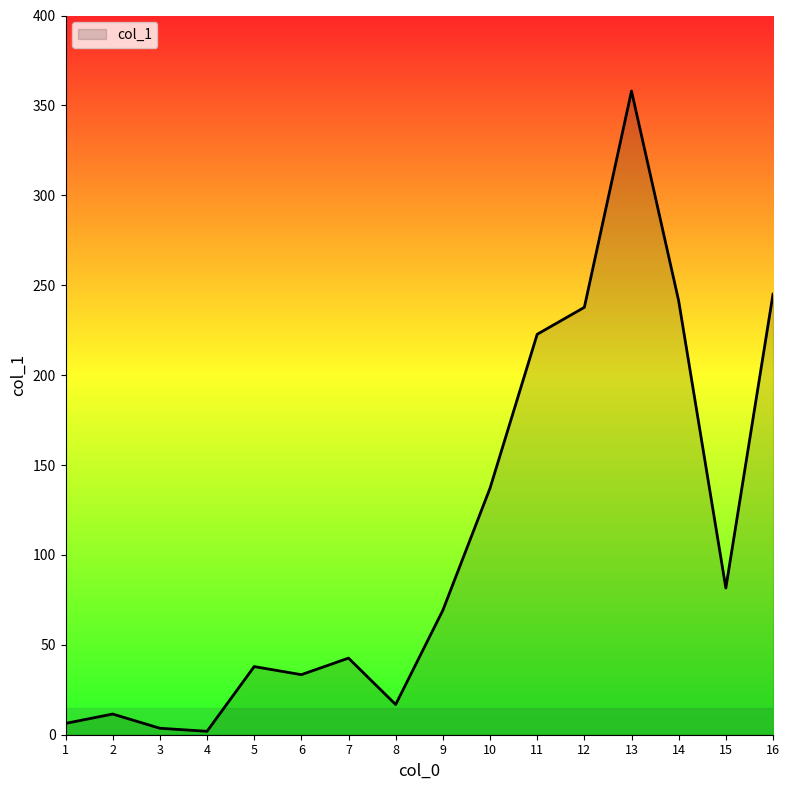

What is the difference between the maximum and minimum values?

356.1